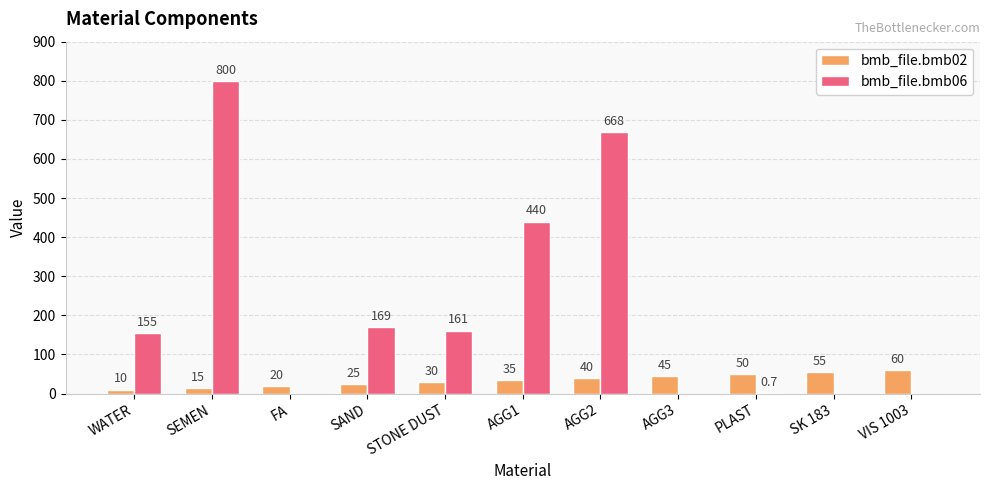

Reading left to right, list all the values displayed in this chart.

bmb_file.bmb02: 10.0	15.0	20.0	25.0	30.0	35.0	40.0	45.0	50.0	55.0	60.0
bmb_file.bmb06: 155.0	800.0	0.0	169.0	161.0	440.0	668.0	0.0	0.7	0.0	0.0